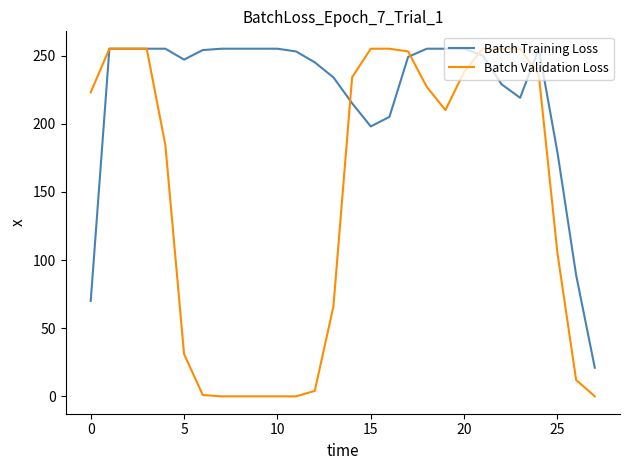

List the series in order of their overall mean, highest first.

Batch Training Loss, Batch Validation Loss